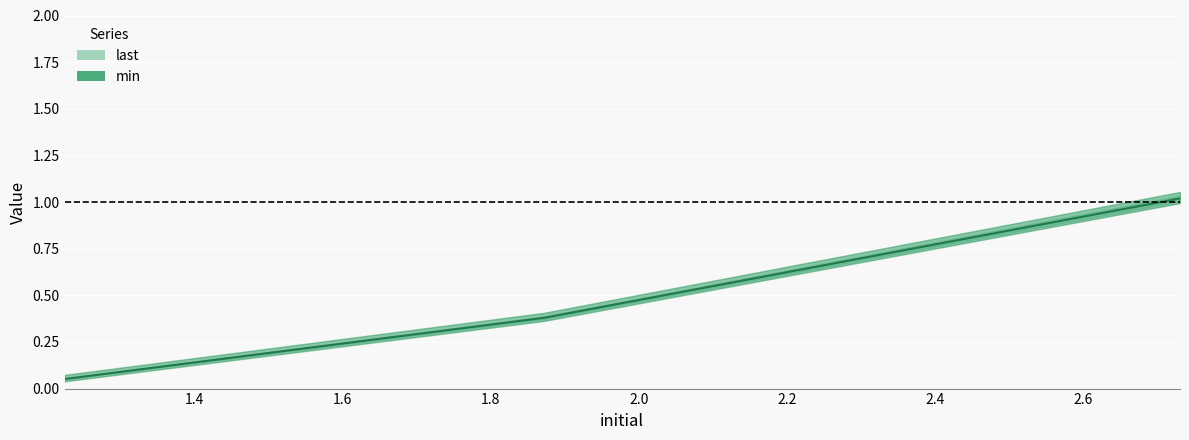

Rank the categories by value from highest to lowest.

2.7302616, 1.8717065, 1.2249329